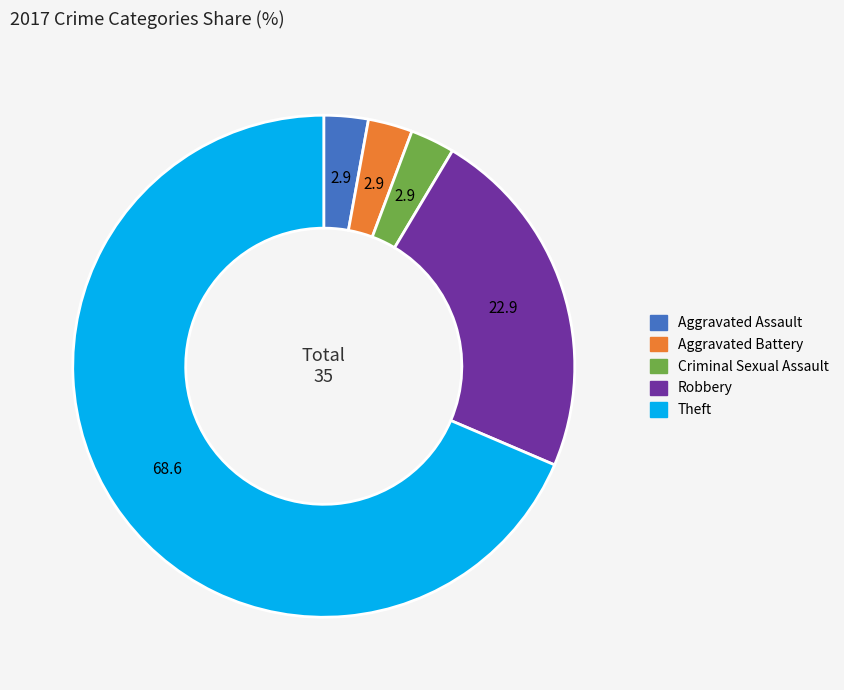

The Aggravated Battery slice represents 13% of the pie. True or false?

False